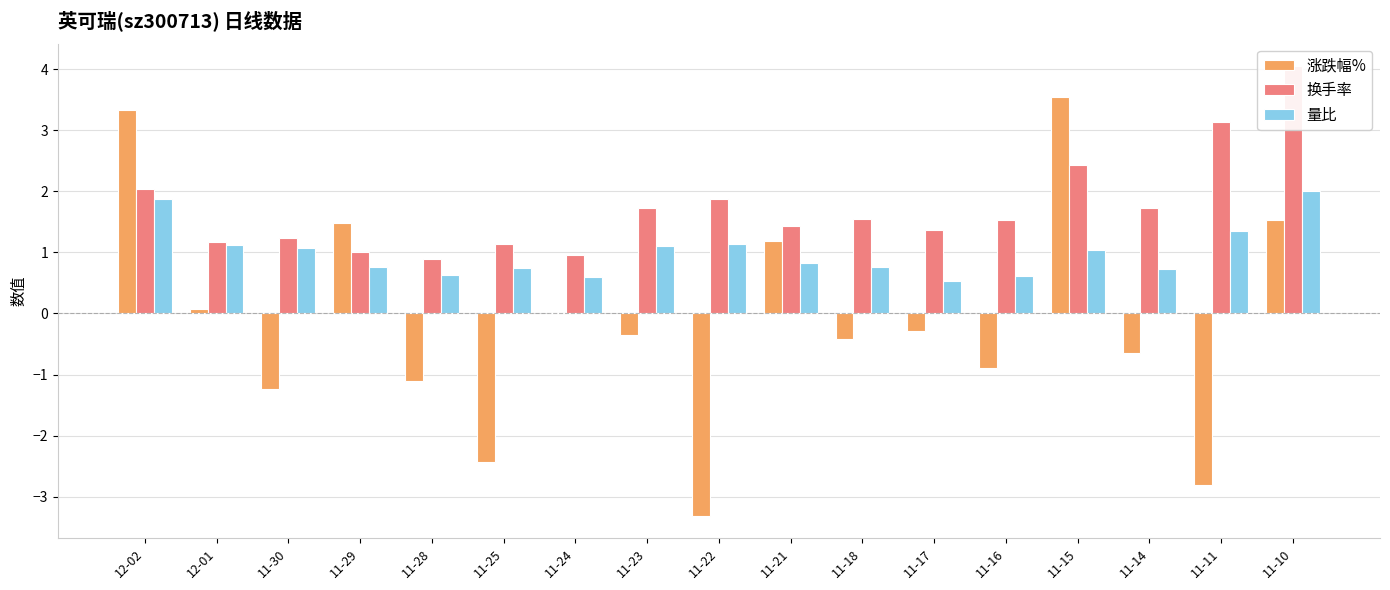

What are all the series names shown in the legend?

涨跌幅%, 换手率, 量比